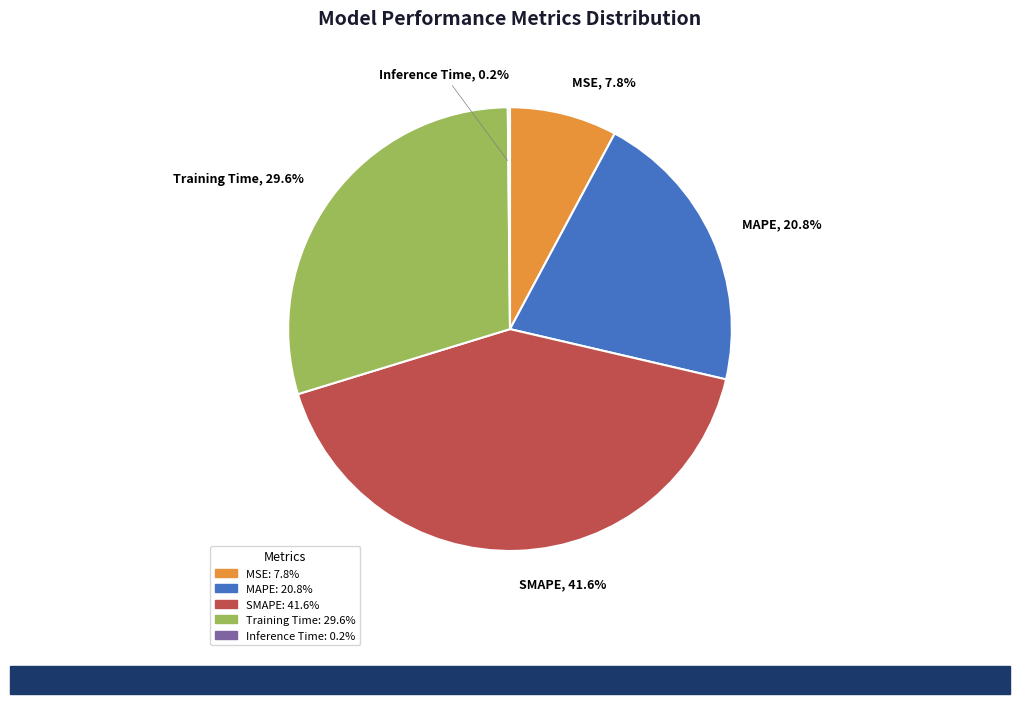

Is there any slice that represents more than half of the pie?

No